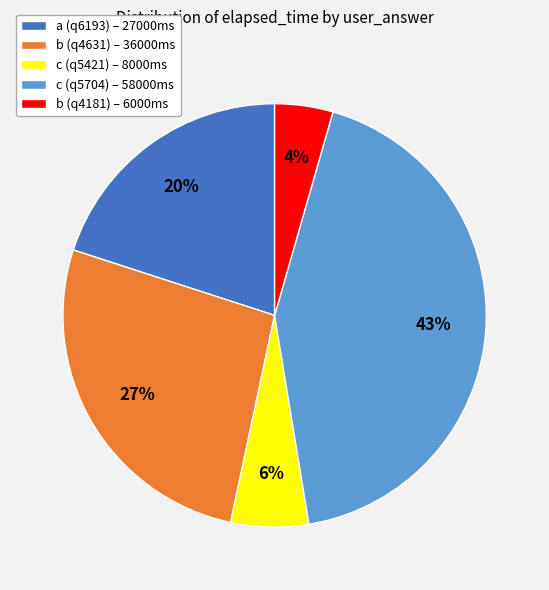

The c (q5704) slice represents 51% of the pie. True or false?

False